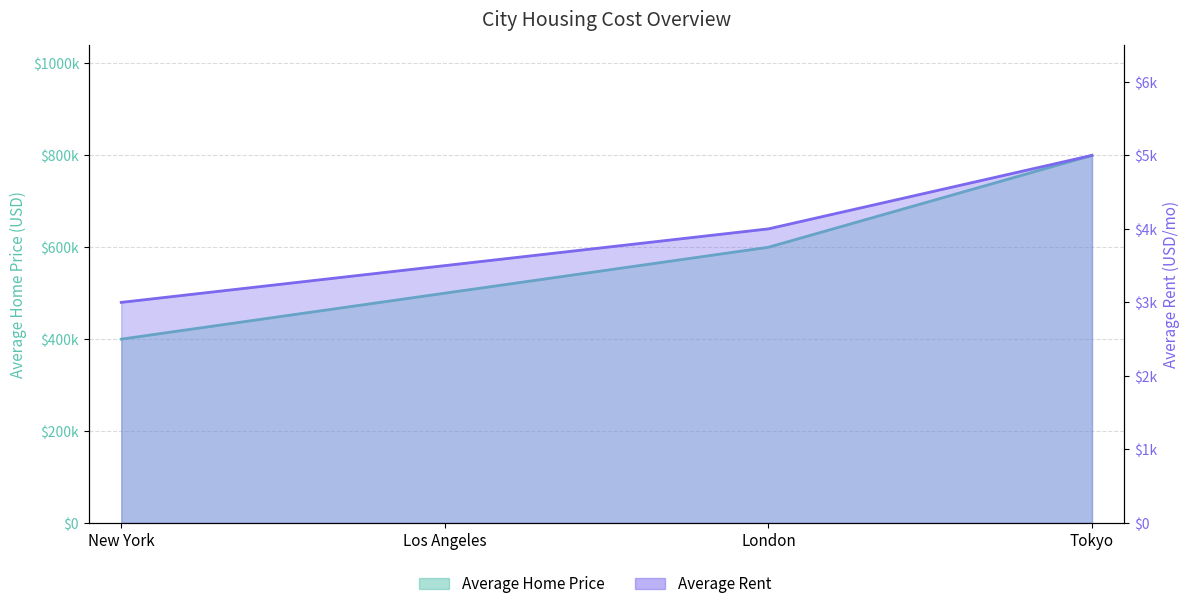

How many data points in Average Home Price are less than 600000?

2